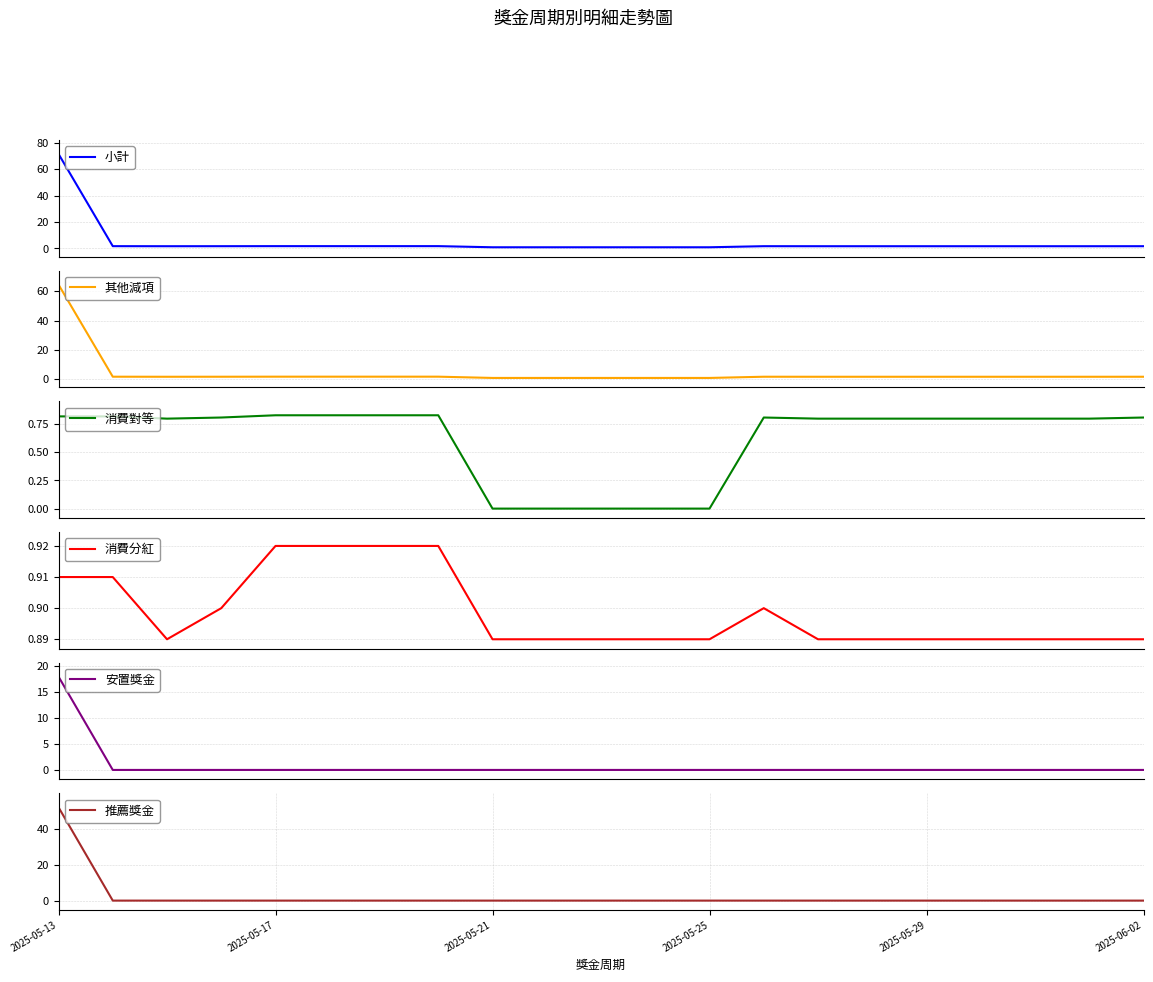

How many values in 消費對等 are above zero?

16